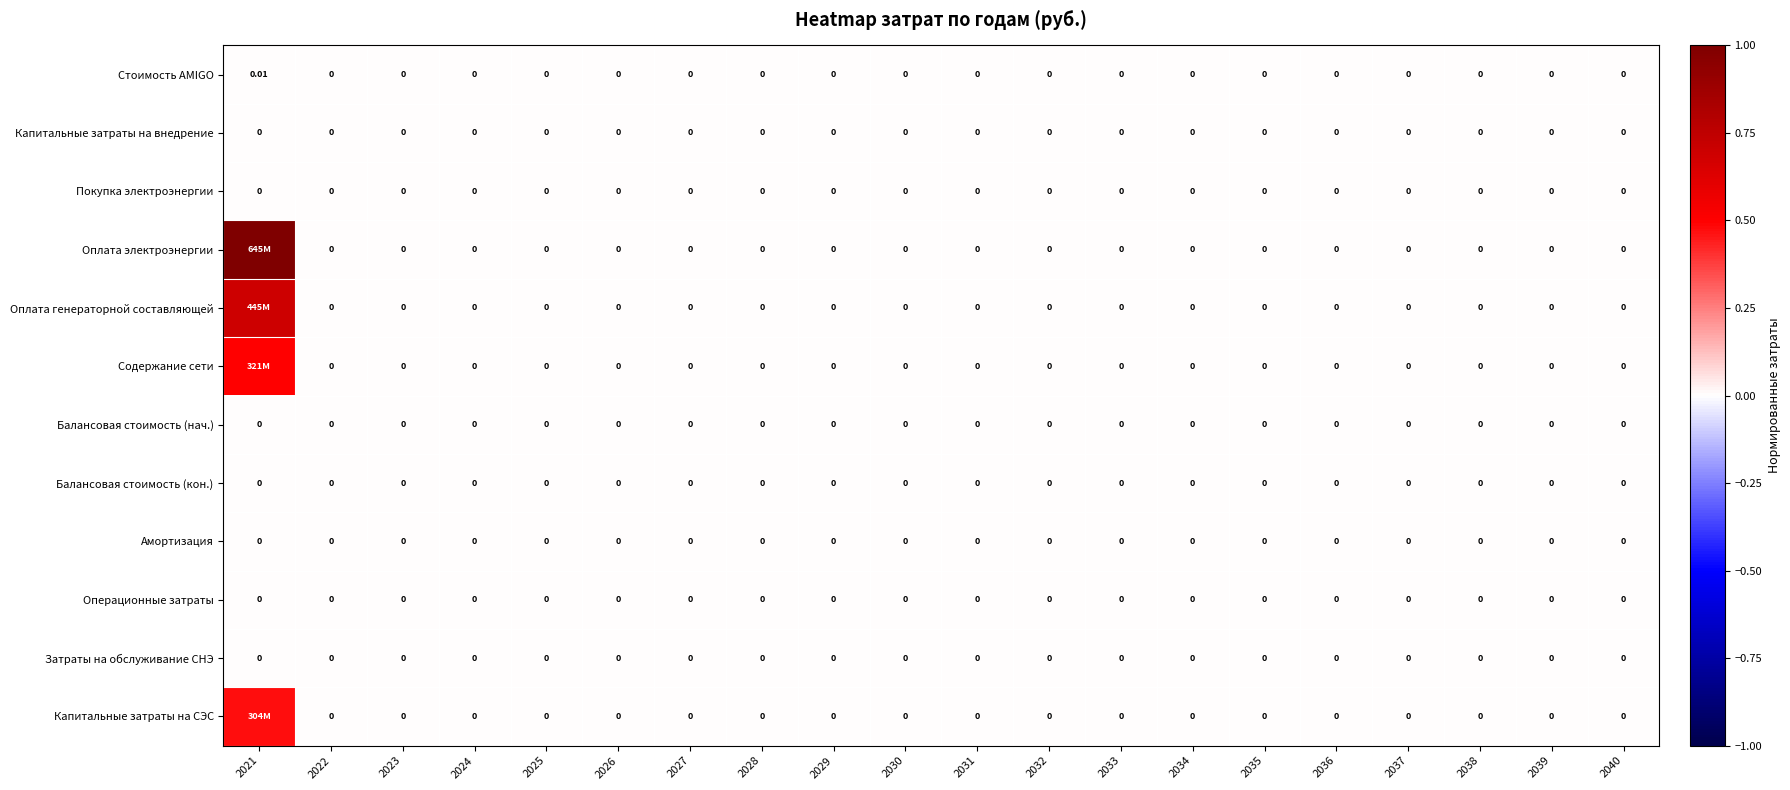

How many categories are shown in the chart?

20